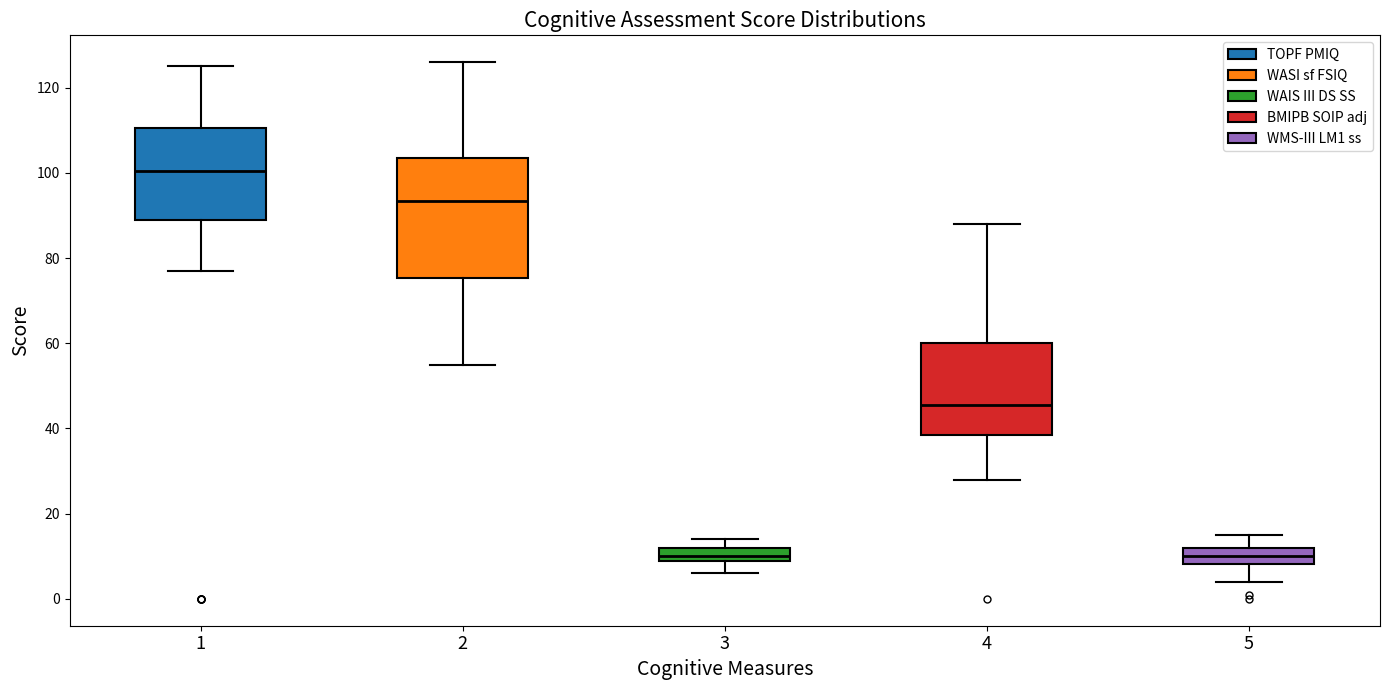

Reading left to right, read every box against the y-axis: the position of its median line, the range the box covers, and the ends of its whiskers. The values are not printed on the chart, so give them approximately, as read against the axis.

1: median 100, box 90 to 110, whiskers 78 to 126
2: median 94, box 76 to 104, whiskers 56 to 126
3: median 10 (just above the box's lower edge), box 10 to 12, whiskers 6 to 14
4: median 46, box 38 to 60, whiskers 28 to 88
5: median 10, box 8 to 12, whiskers 4 to 16